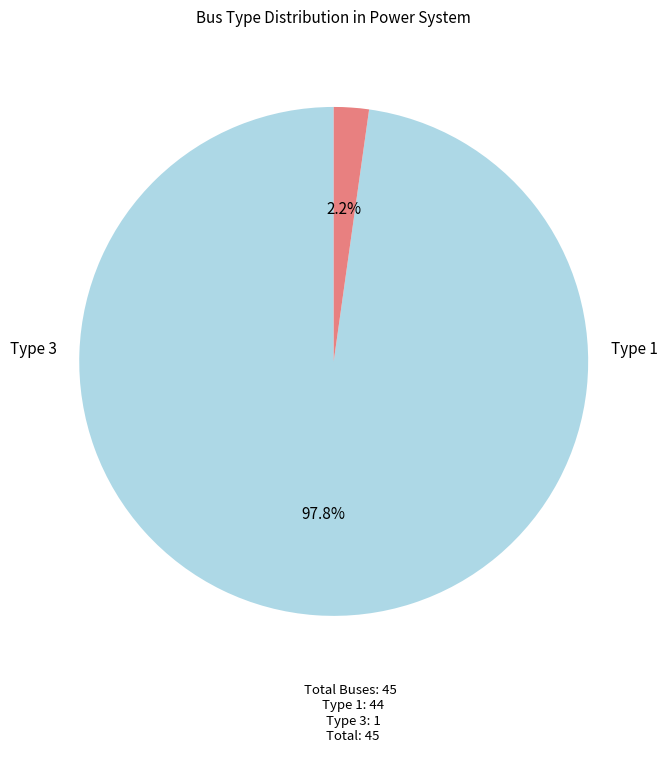

Is there any slice that represents more than half of the pie?

Yes